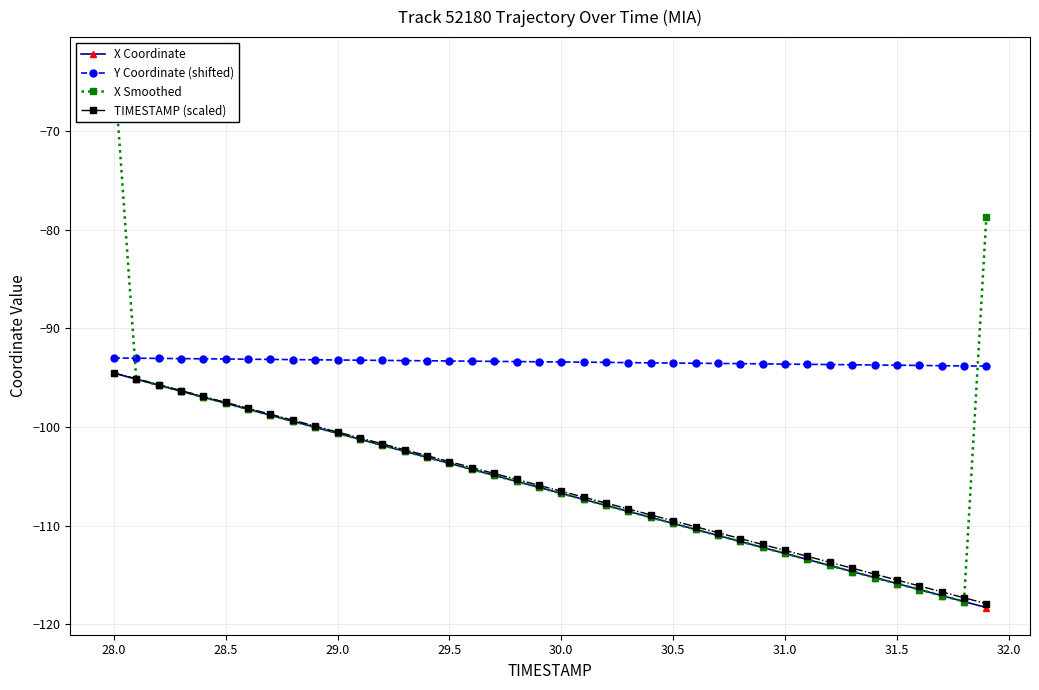

What is the difference between the second highest and minimum values in the TIMESTAMP (scaled) series?

22.8